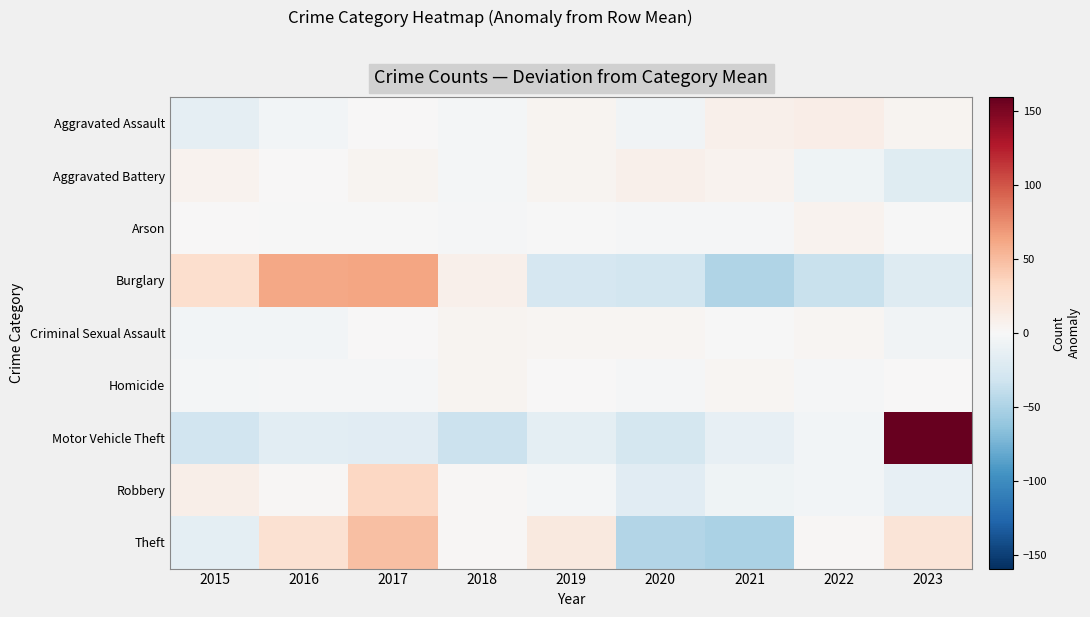

Reading right to left, transcribe all the data shown in this chart.

Aggravated Assault: 2023=4.3	2022=10.3	2021=8.3	2020=-5.7	2019=4.3	2018=-2.7	2017=0.3	2016=-4.7	2015=-14.7
Aggravated Battery: 2023=-19.1	2022=-7.1	2021=5.9	2020=7.9	2019=4.9	2018=-3.1	2017=3.9	2016=0.9	2015=5.9
Arson: 2023=-0.3	2022=5.7	2021=-1.3	2020=-2.3	2019=-0.3	2018=-1.3	2017=-0.3	2016=-0.3	2015=0.7
Burglary: 2023=-20.3	2022=-35.3	2021=-48.3	2020=-29.3	2019=-26.3	2018=8.7	2017=62.7	2016=61.7	2015=26.7
Criminal Sexual Assault: 2023=-5.4	2022=3.6	2021=-0.4	2020=2.6	2019=3.6	2018=4.6	2017=0.6	2016=-4.4	2015=-4.4
Homicide: 2023=0.6	2022=-1.4	2021=3.6	2020=-1.4	2019=0.6	2018=4.6	2017=-1.4	2016=-1.4	2015=-3.4
Motor Vehicle Theft: 2023=159.1	2022=-3.9	2021=-12.9	2020=-27.9	2019=-15.9	2018=-33.9	2017=-17.9	2016=-16.9	2015=-29.9
Robbery: 2023=-13.6	2022=-4.6	2021=-6.6	2020=-18.6	2019=-3.6	2018=2.4	2017=32.4	2016=2.4	2015=9.4
Theft: 2023=20.0	2022=2.0	2021=-50.0	2020=-46.0	2019=15.0	2018=2.0	2017=48.0	2016=24.0	2015=-15.0